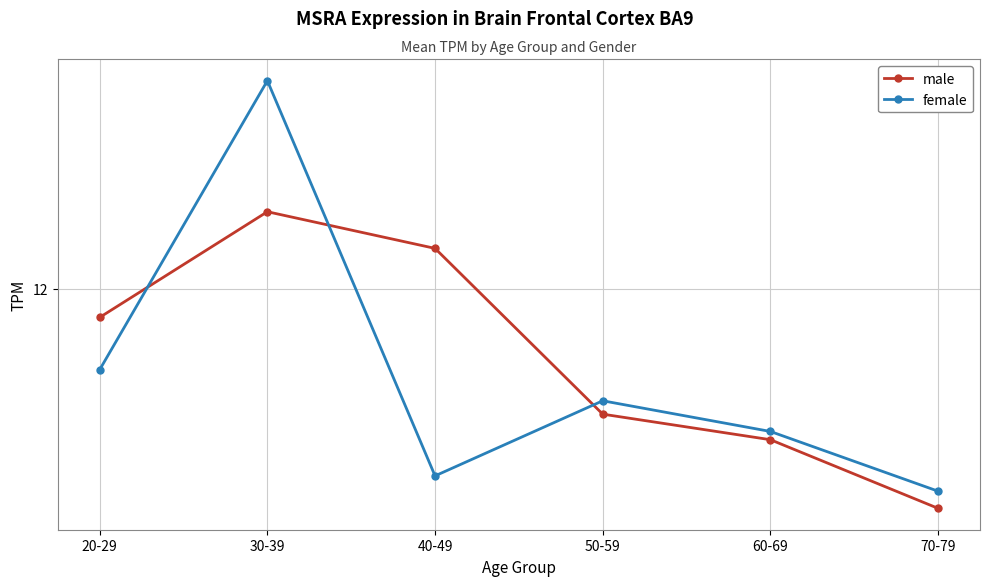

Rank the series at 60-69 from lowest to highest value.

male, female